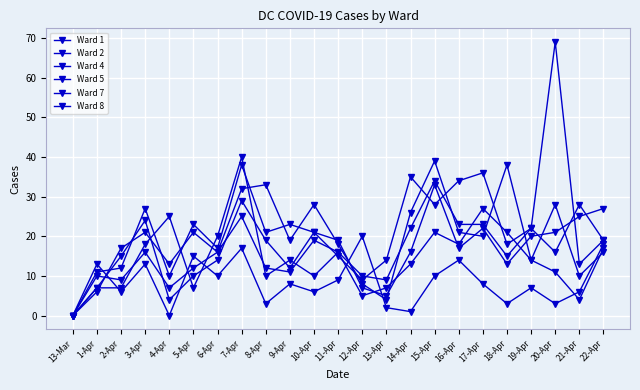

What is the sum of all Ward 2 values?

192